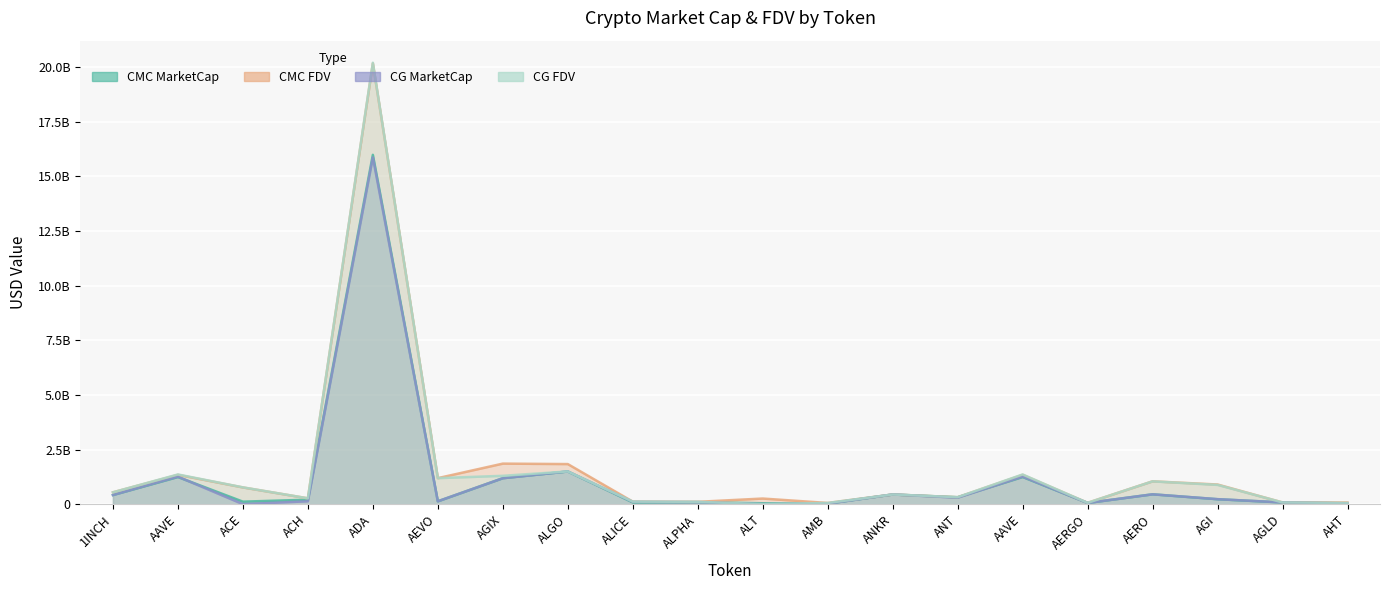

What is the sum of the CMC_MarketCap values at ALICE and AAVE?

1320075919